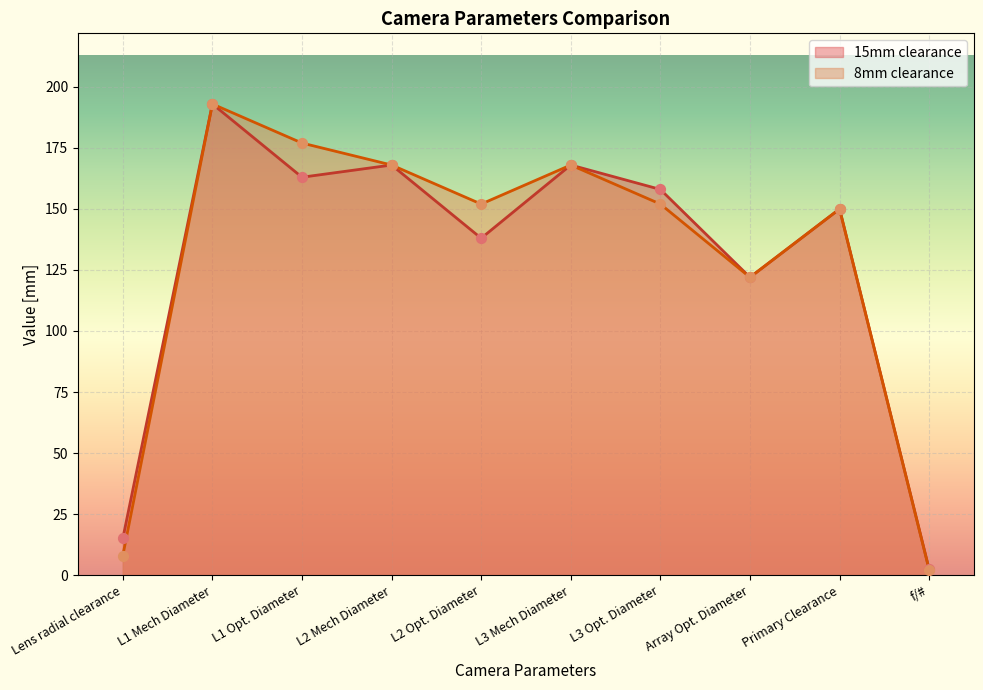

At which category is the sum across all series the highest?

L1 Mech Diameter